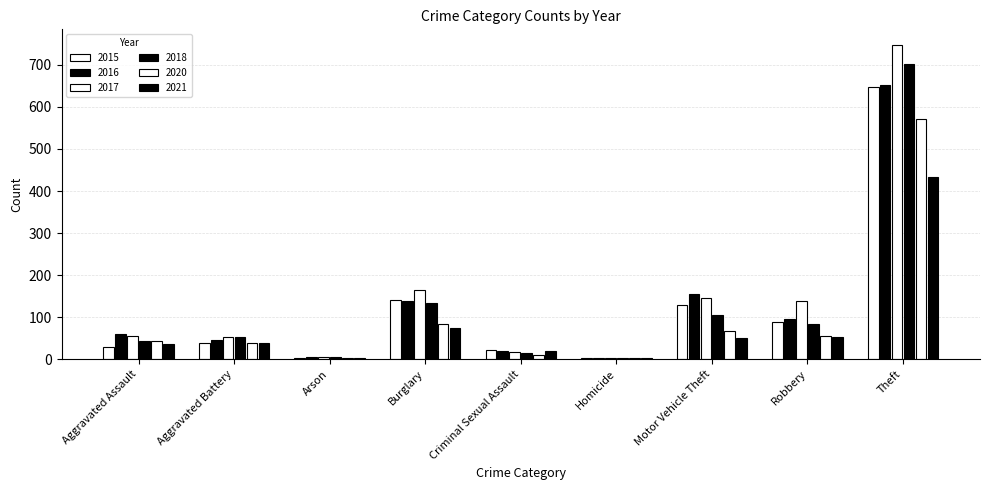

True or false: 2015 has a value of 182 at Motor Vehicle Theft.

False